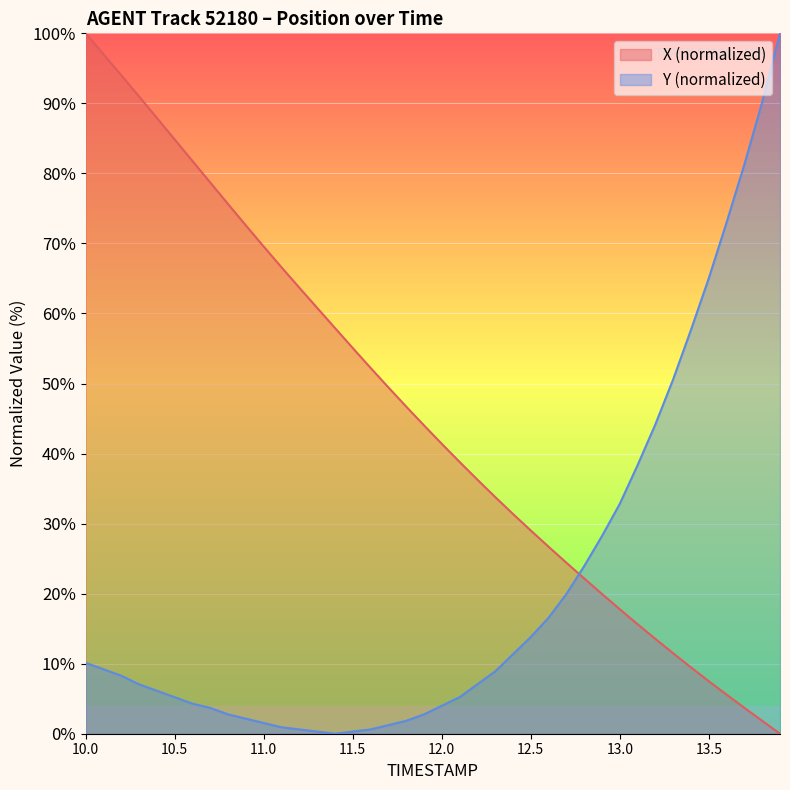

What is the total value across all series at 11.0?

71.1